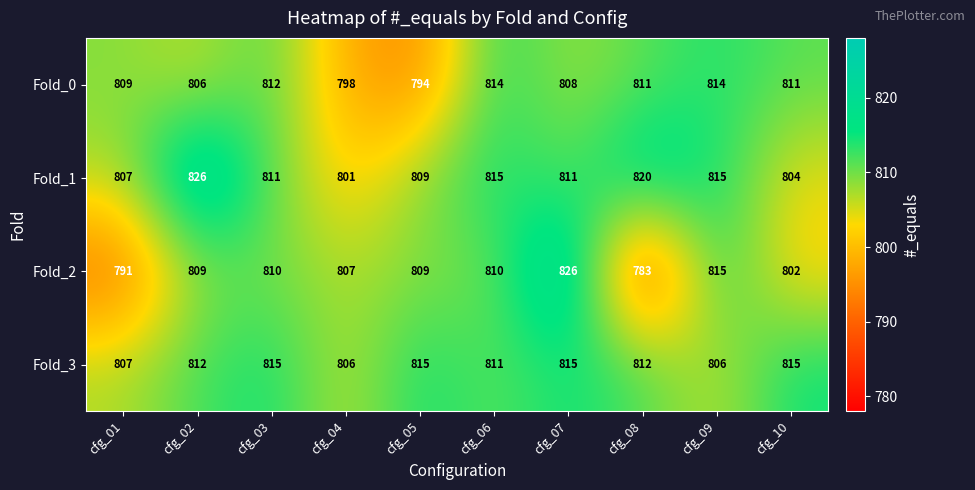

What is the total value across all series at cfg_01?

3214